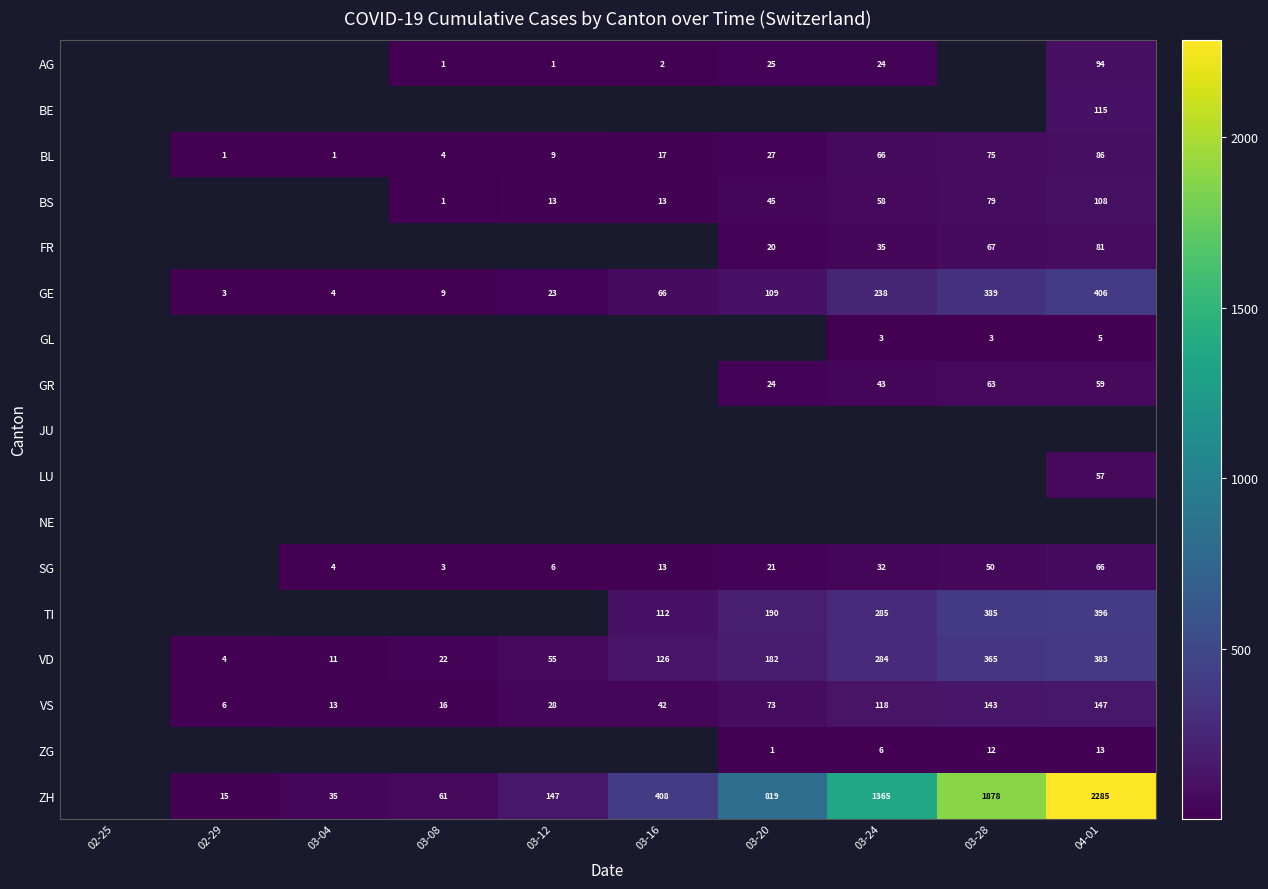

The value of VS at 03-24 is 118. True or false?

True